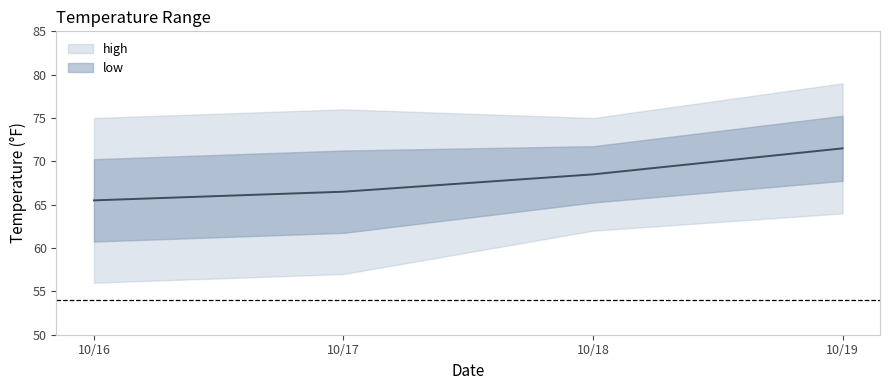

At which category is the sum across all series the highest?

10/19